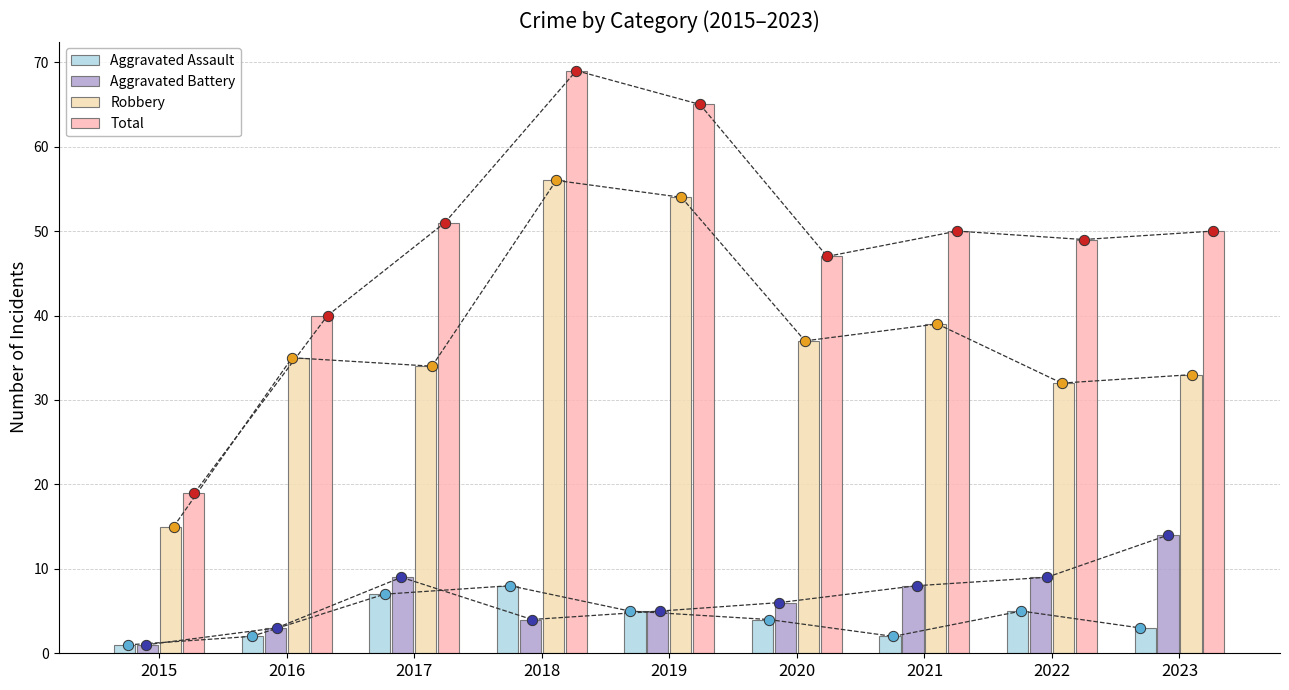

Which series has the largest total across all categories?

Total